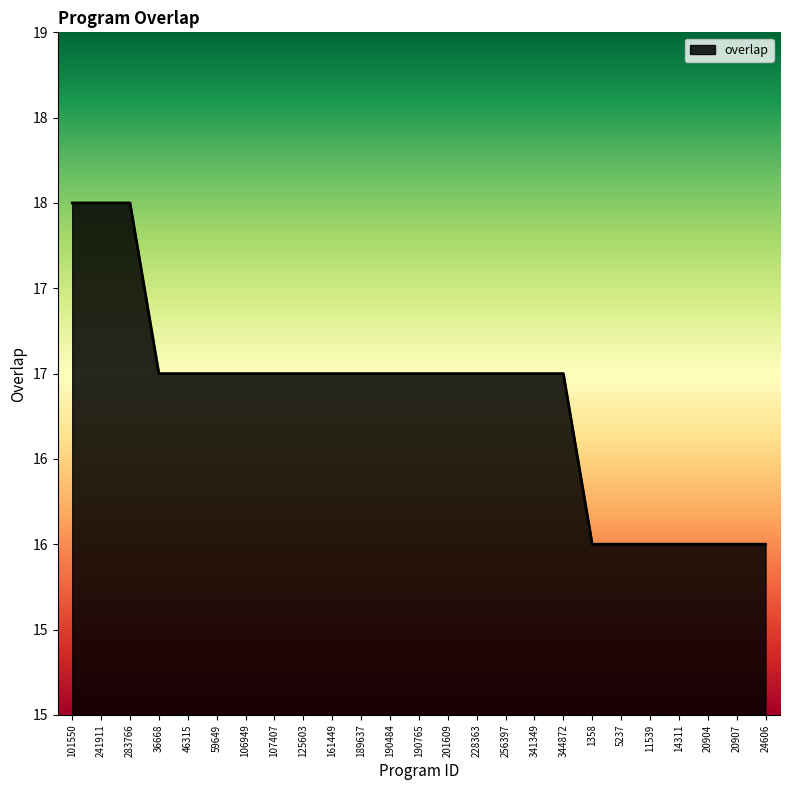

What is the difference between the maximum and minimum values?

2